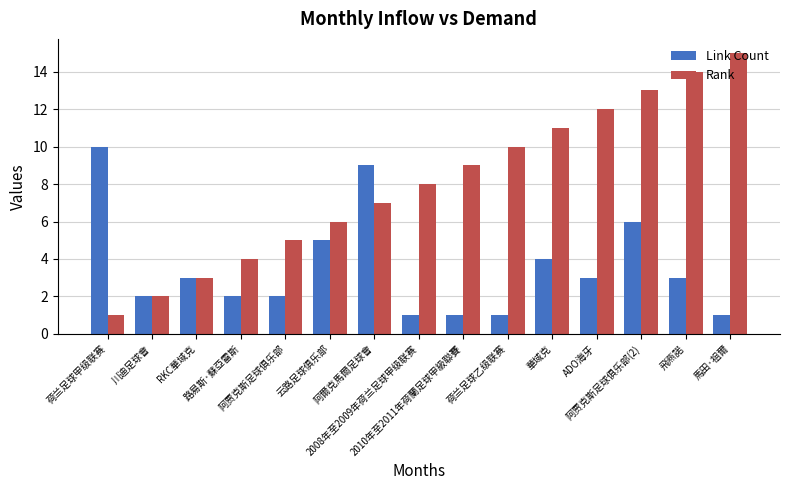

Which series has the largest range (max minus min)?

Rank